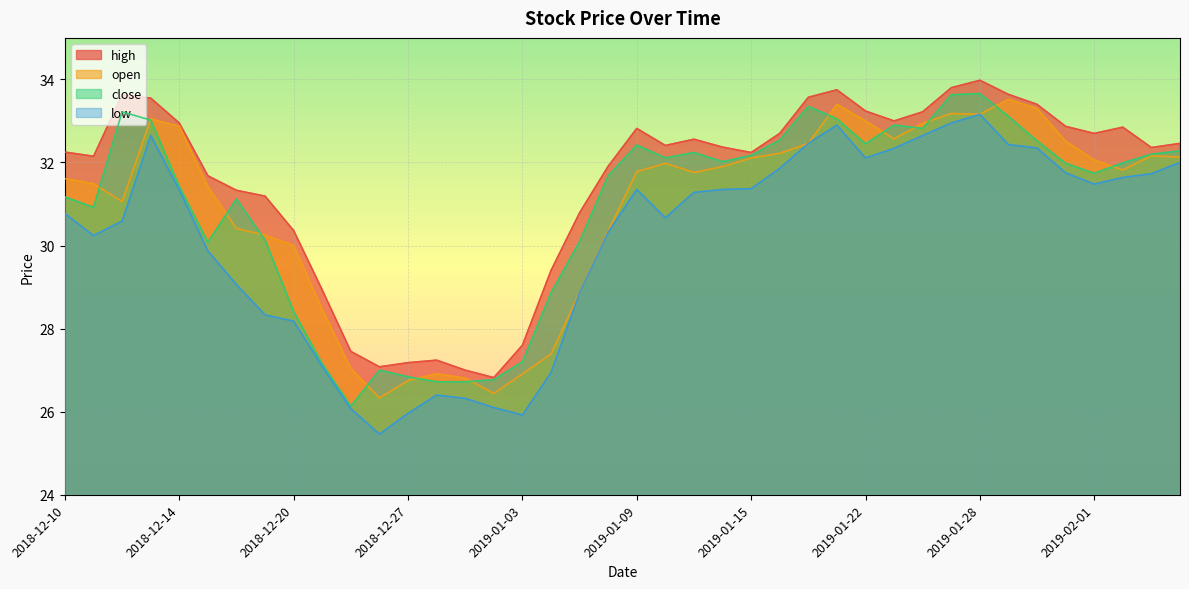

Is it true that close equals 26.7 at 2018-12-28?

True